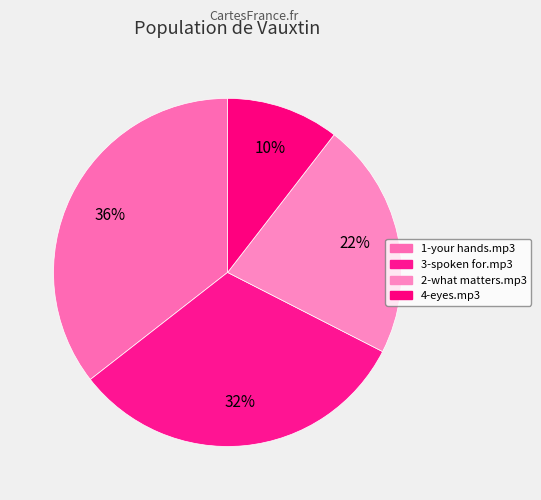

To the nearest percent, what portion does 2-what matters.mp3 represent?

22%